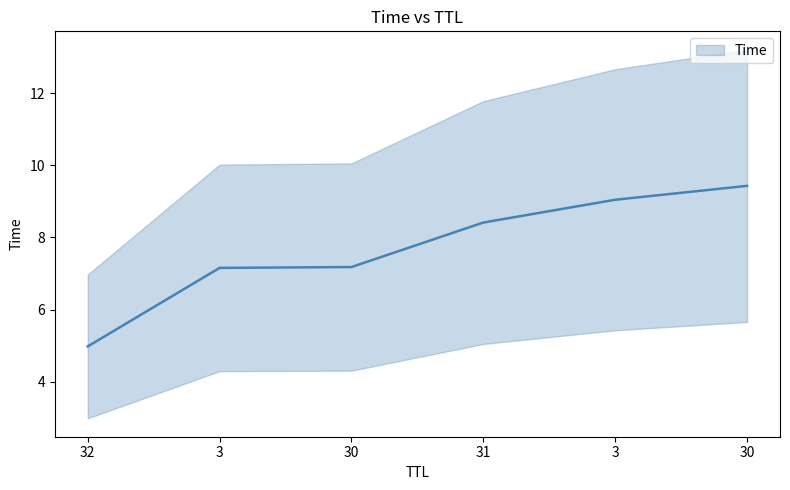

What is the label of the 1st point from the left?

32